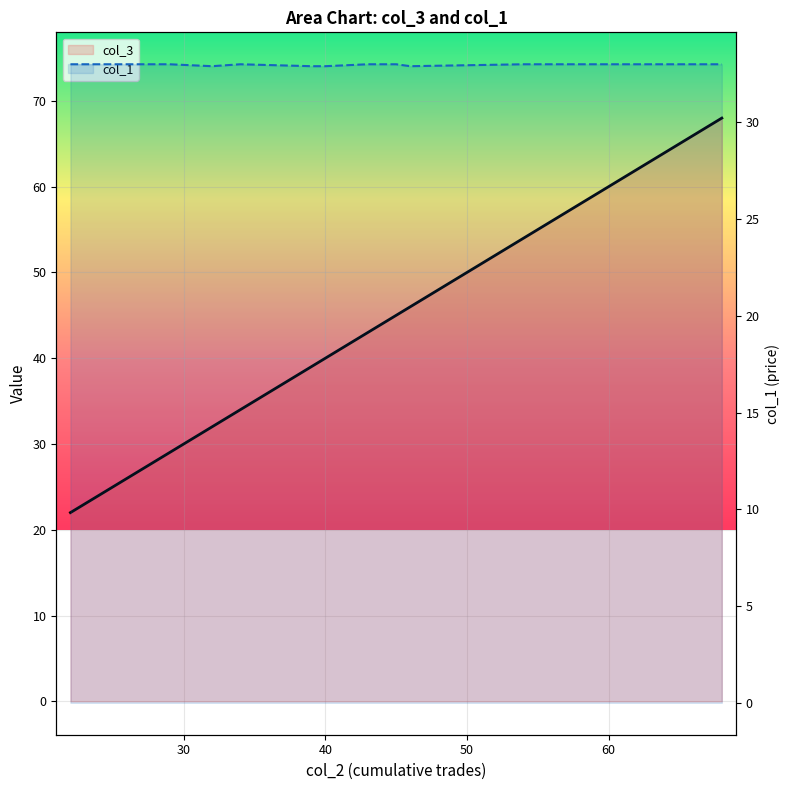

What is the total value across all series at 54?

87.0